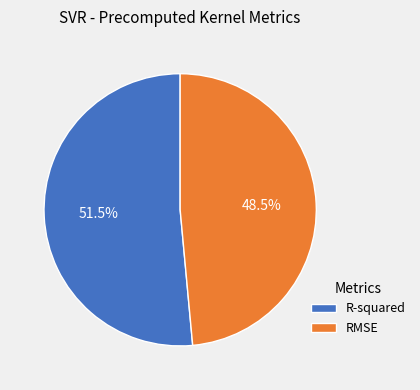

Does RMSE represent more than half of the total?

No